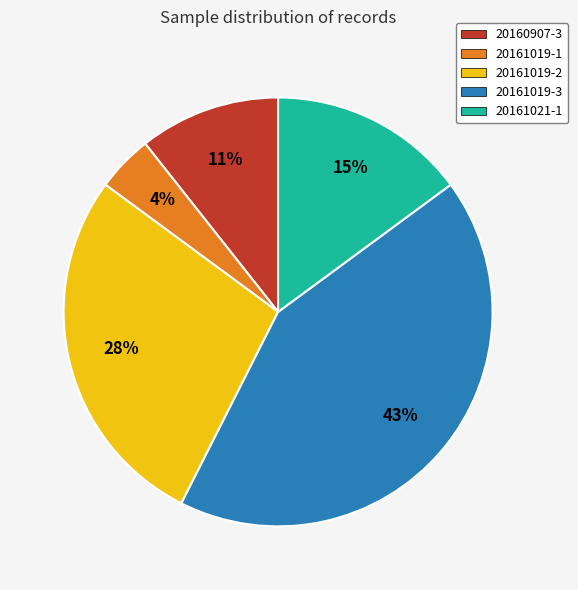

How many slices are in this pie chart?

5